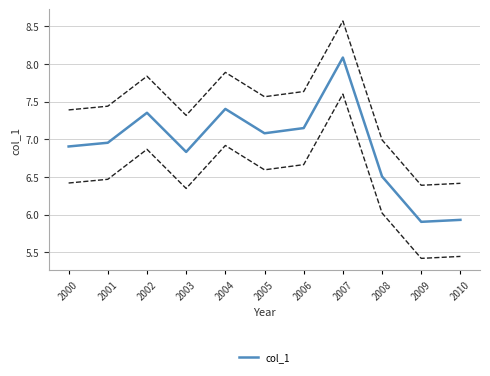

What is the value of the 6th point from the left?

7.1